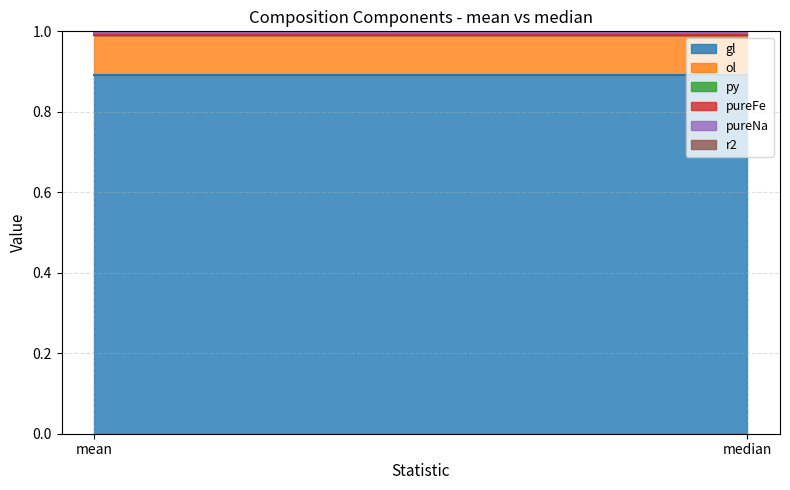

At how many categories does at least one series exceed 0?

2